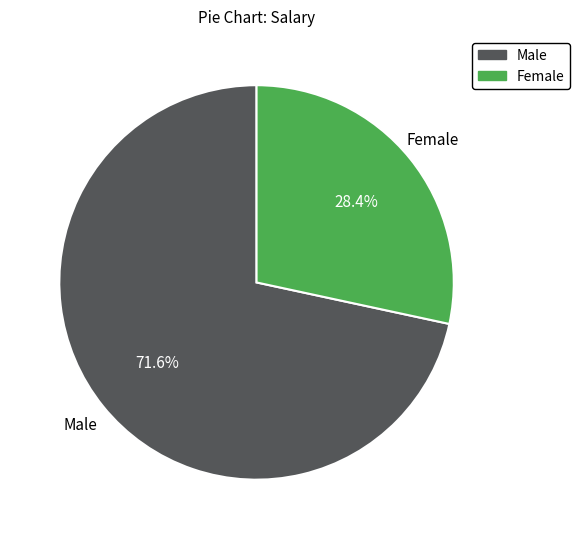

Is there any slice that represents more than half of the pie?

Yes